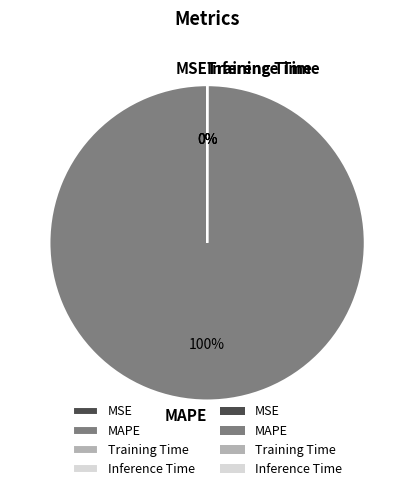

Which slice represents more than half of the pie?

MAPE